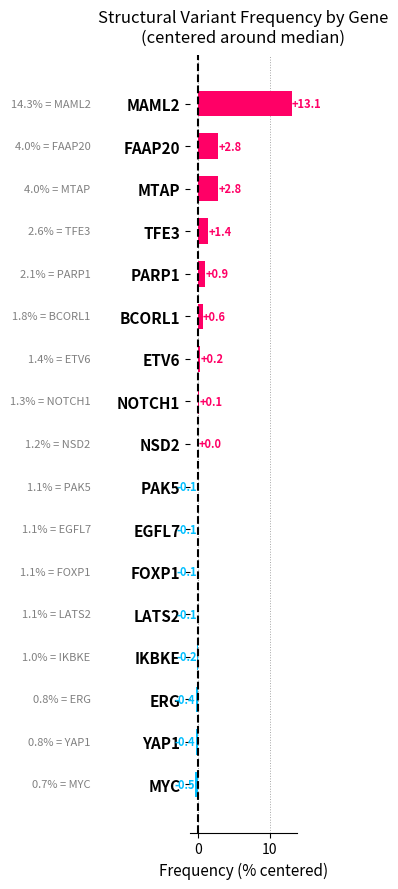

What is the sum of all values?

20.0